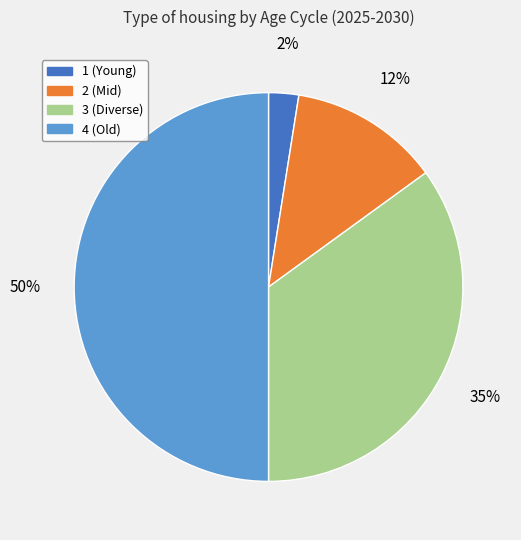

To the nearest percent, what portion does 2 (Mid) represent?

13%